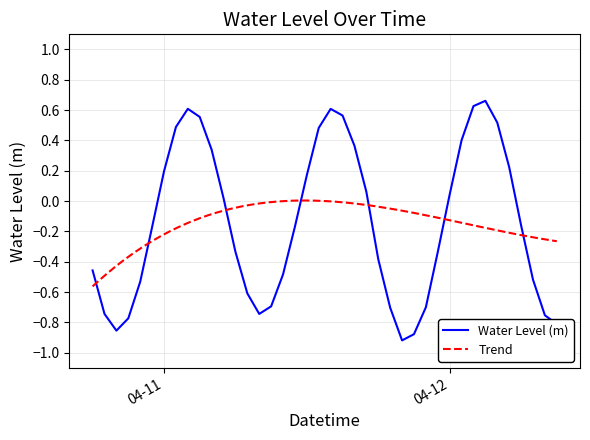

Which category has the lowest value across all series?

2025-04-11 20:00:00